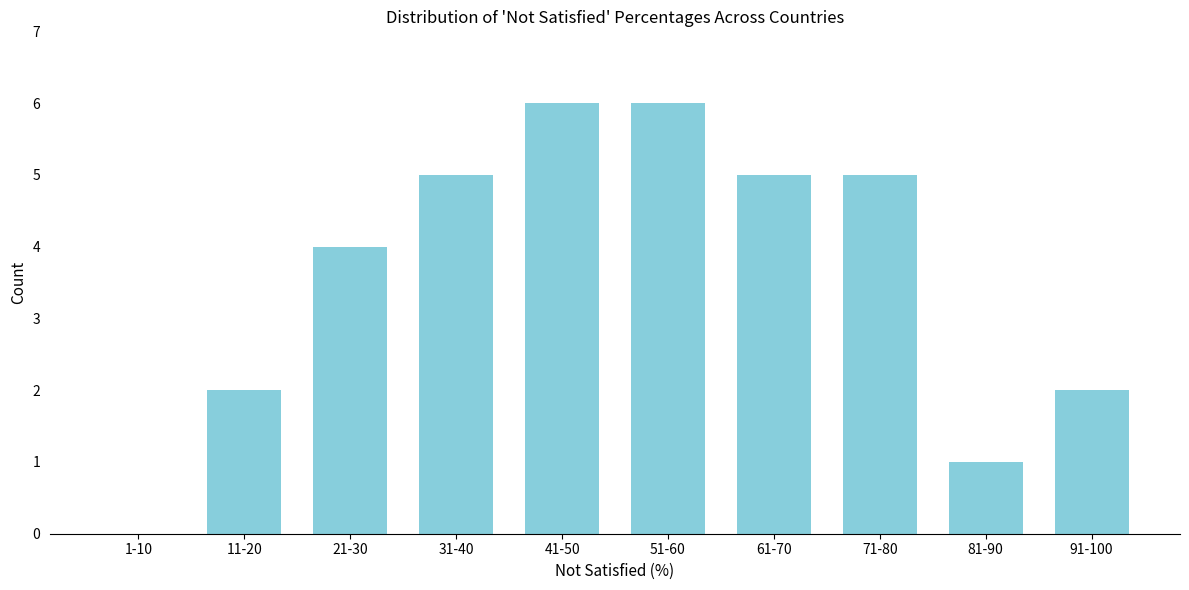

Reading left to right, what are all the values shown in this chart?

1-10=0	11-20=2	21-30=4	31-40=5	41-50=6	51-60=6	61-70=5	71-80=5	81-90=1	91-100=2